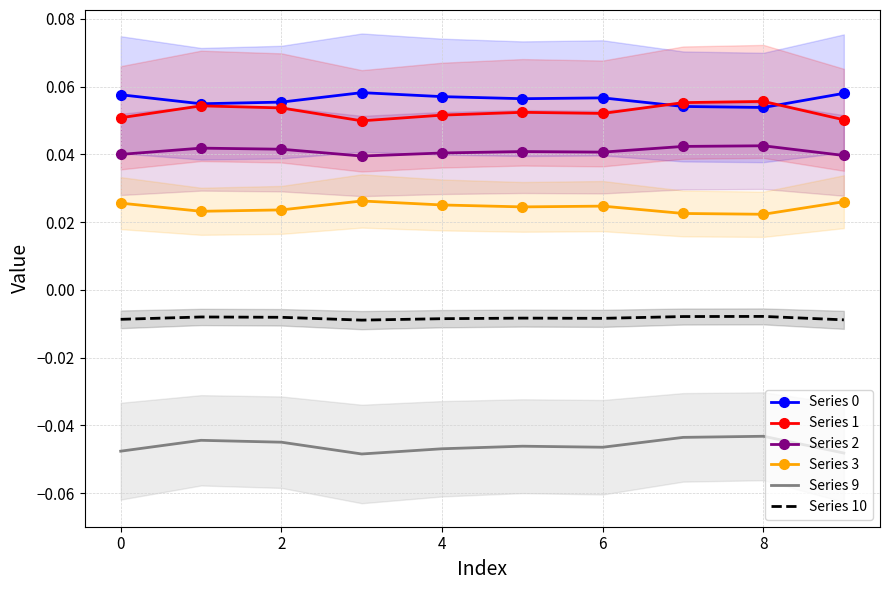

Is the value of Series 1 at 0 greater than the value of Series 0 at 4?

No